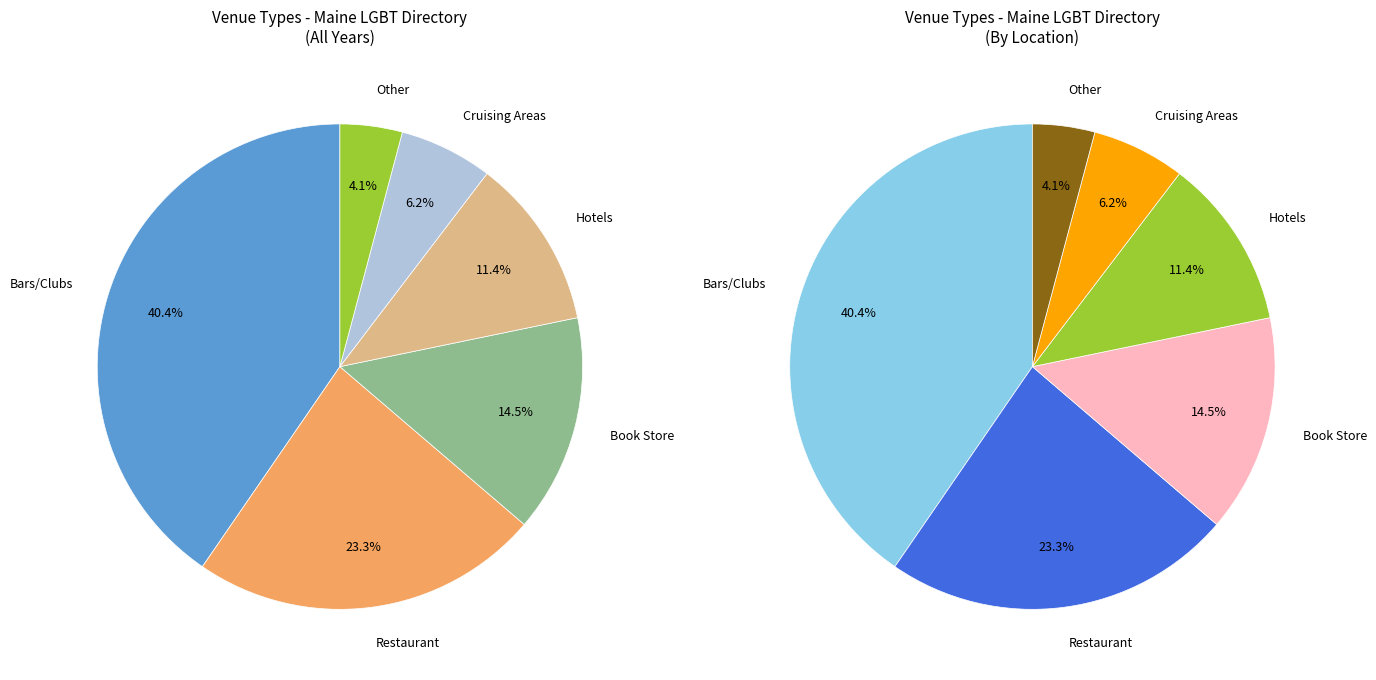

How many segments does this pie chart have?

6